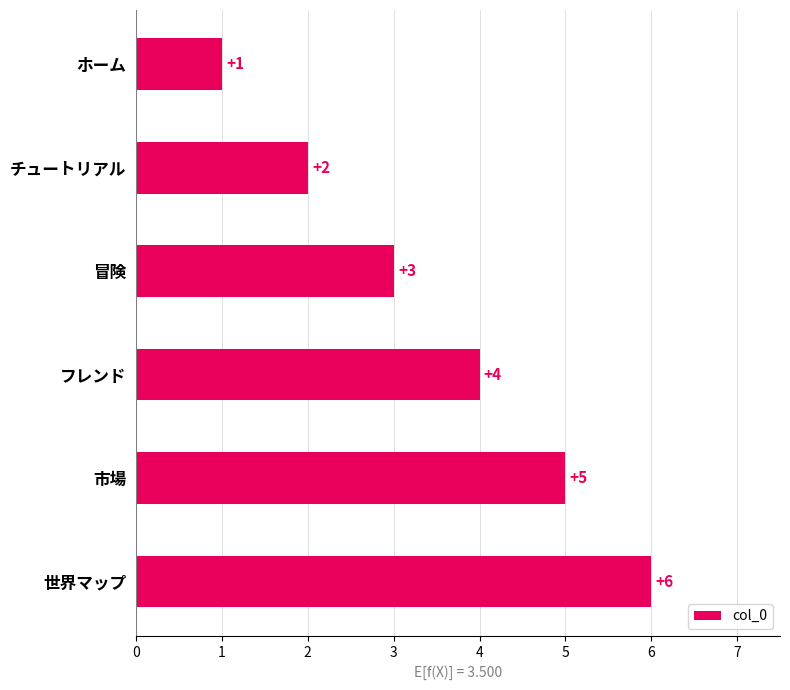

Rank the categories by value from lowest to highest.

ホーム, チュートリアル, 冒険, フレンド, 市場, 世界マップ